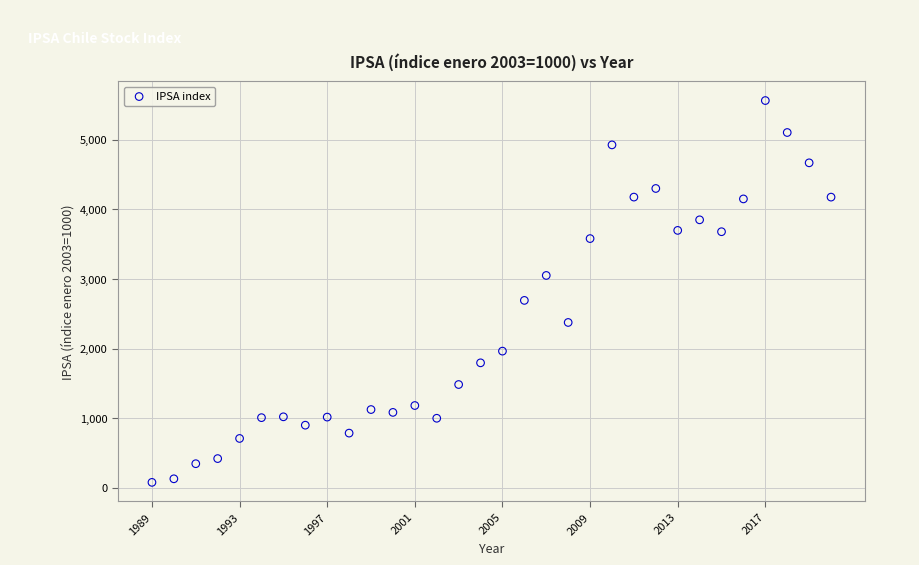

What Y value in the scatter plot is closest to 2821?

2693.4